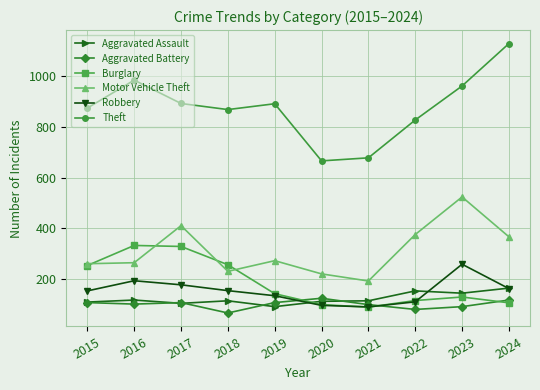

True or false: Theft has a value of 333 at 2018.

False